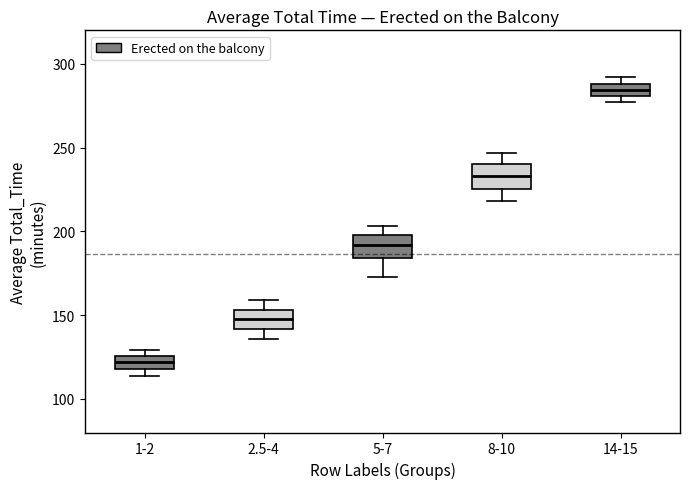

Which box has the lowest median line?

1-2